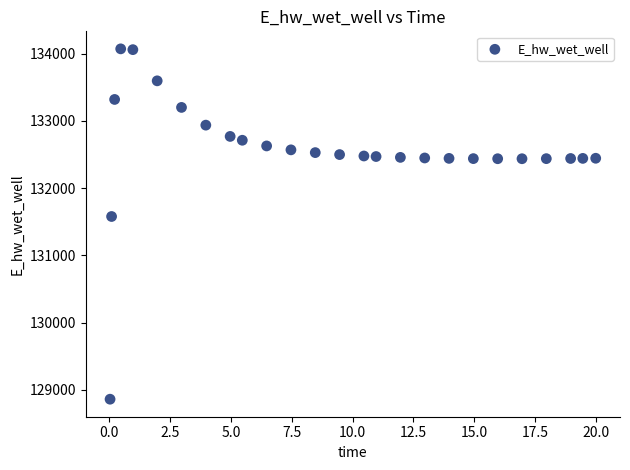

What Y value in the scatter plot is closest to 131467?

131579.2